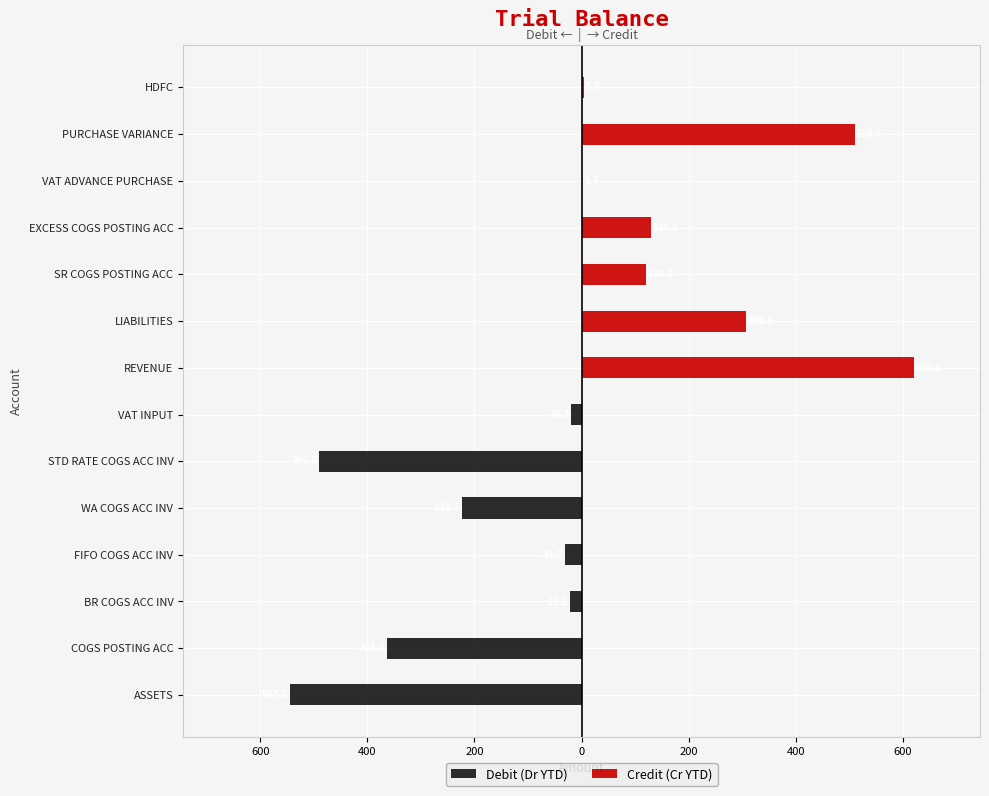

What is the difference between the second highest and minimum values in the Credit (Cr YTD) series?

510.0